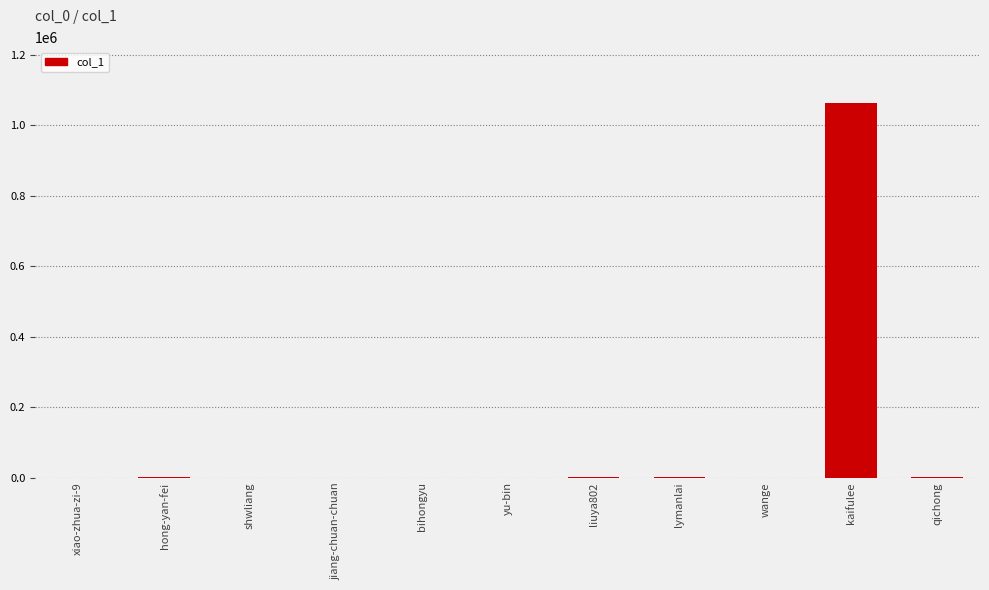

What is the maximum value shown in the chart?

1062042